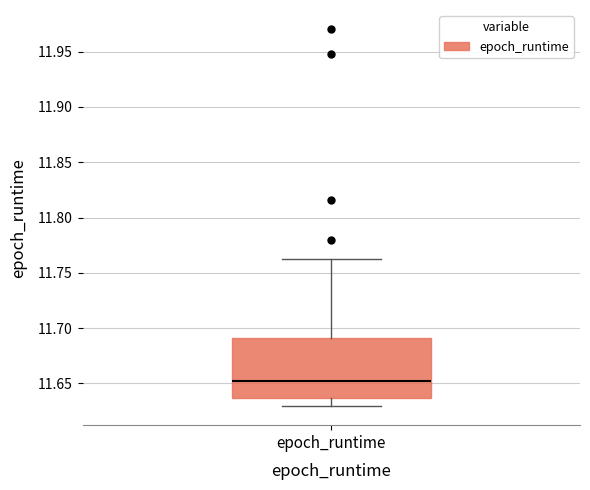

Transcribe this box plot: give where the median line is, the range the box spans, and where the two whiskers end, as read against the y-axis. The values are not printed on the chart, so give them approximately, as read against the axis.

median 11.650, box 11.635 to 11.690, whiskers 11.630 to 11.765